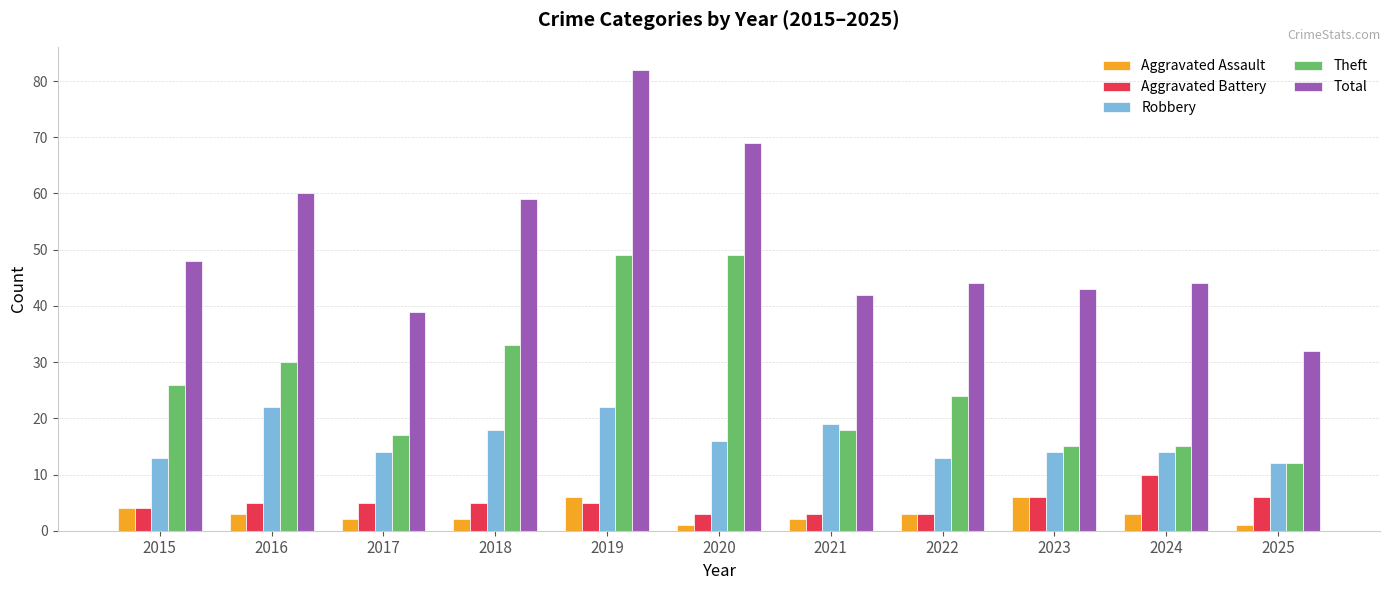

List the series in order of their peak value, highest first.

Total, Theft, Robbery, Aggravated Battery, Aggravated Assault